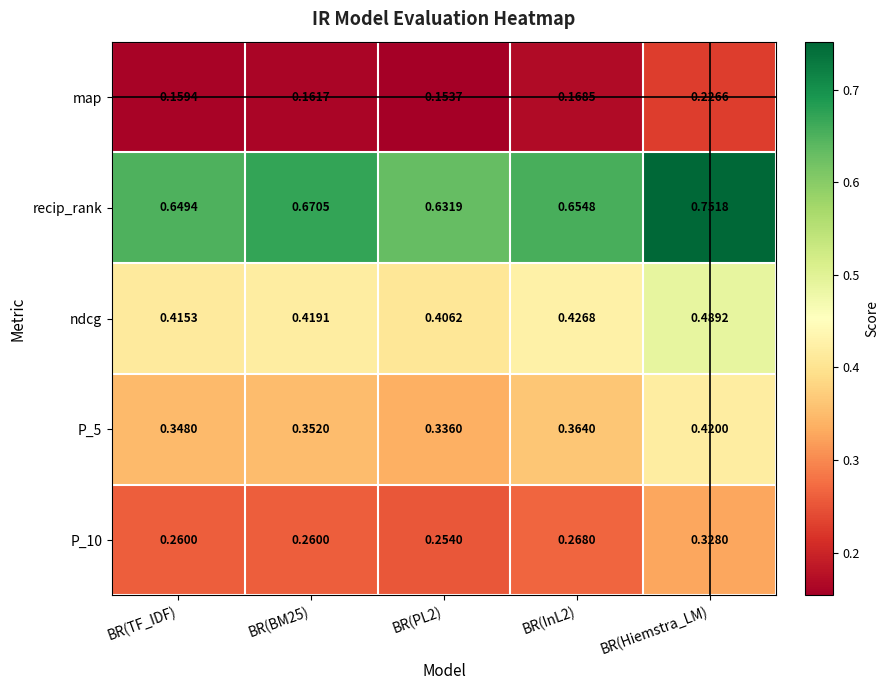

Rank the series at BR(Hiemstra_LM) from lowest to highest value.

map, P_10, P_5, ndcg, recip_rank